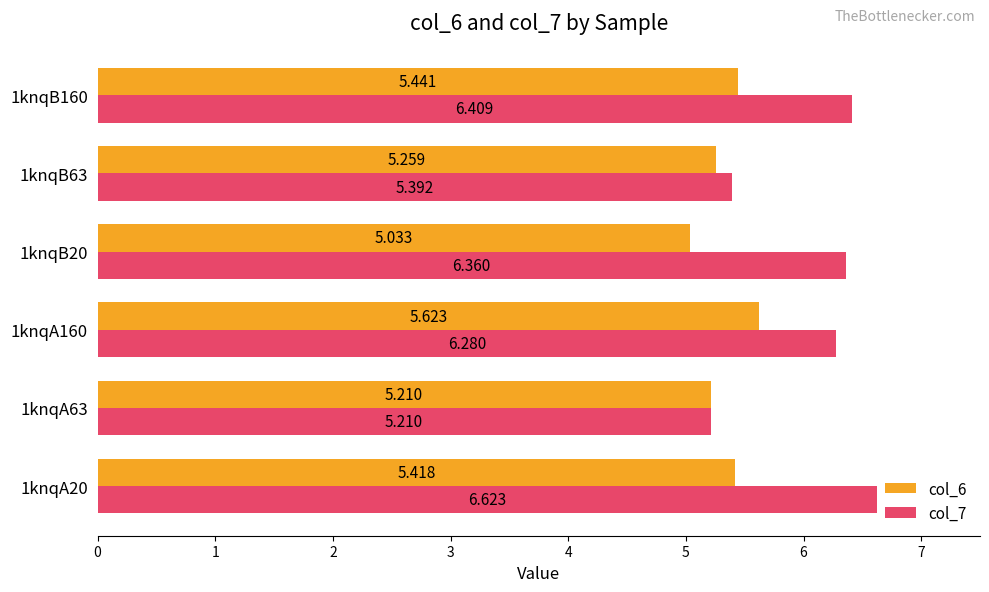

Is the value of col_7 at 1knqA20 greater than the value of col_6 at 1knqA63?

Yes